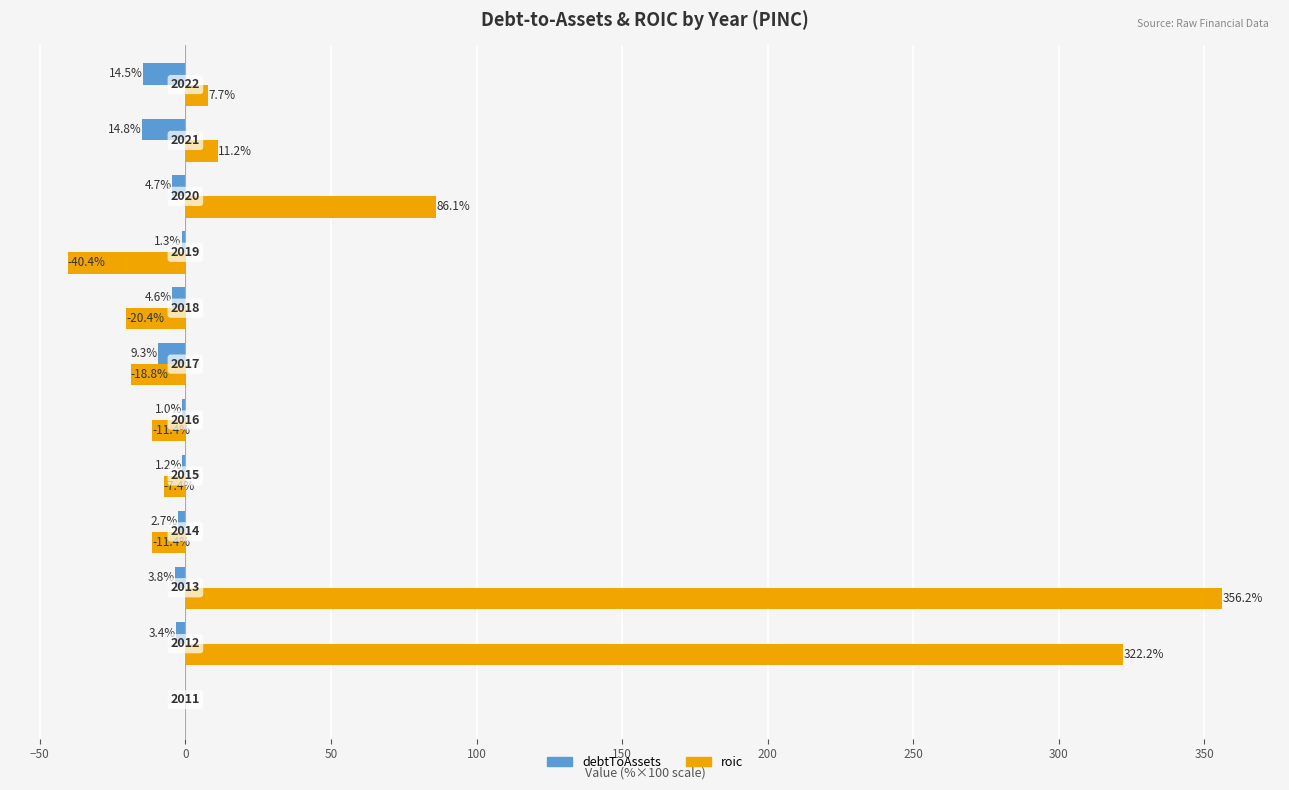

How many positive values does the roic series have?

5